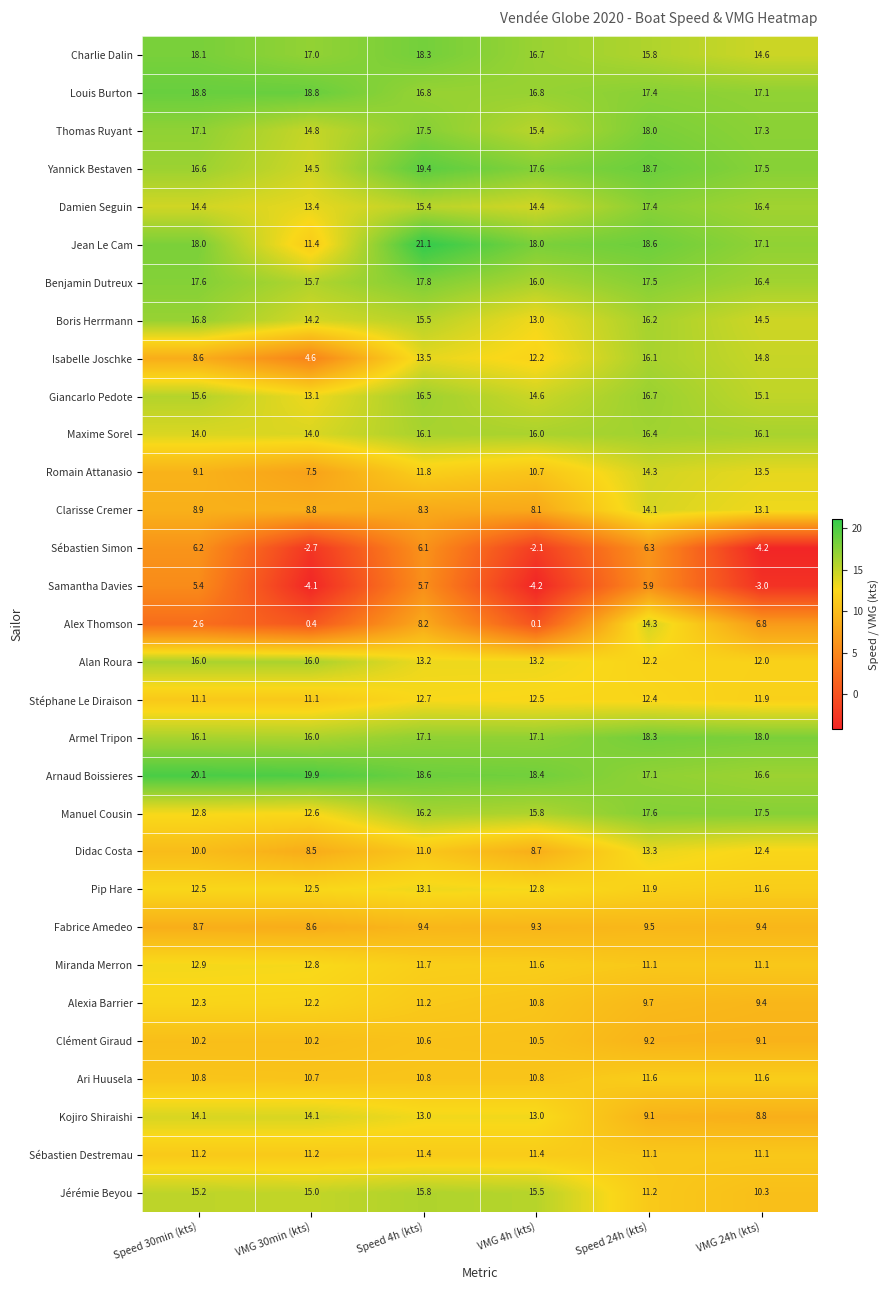

Rank the series at Speed 4h (kts) from lowest to highest value.

Samantha Davies, Sébastien Simon, Alex Thomson, Clarisse Cremer, Fabrice Amedeo, Clément Giraud, Ari Huusela, Didac Costa, Alexia Barrier, Sébastien Destremau, Miranda Merron, Romain Attanasio, Stéphane Le Diraison, Kojiro Shiraishi, Pip Hare, Alan Roura, Isabelle Joschke, Damien Seguin, Boris Herrmann, Jérémie Beyou, Maxime Sorel, Manuel Cousin, Giancarlo Pedote, Louis Burton, Armel Tripon, Thomas Ruyant, Benjamin Dutreux, Charlie Dalin, Arnaud Boissieres, Yannick Bestaven, Jean Le Cam